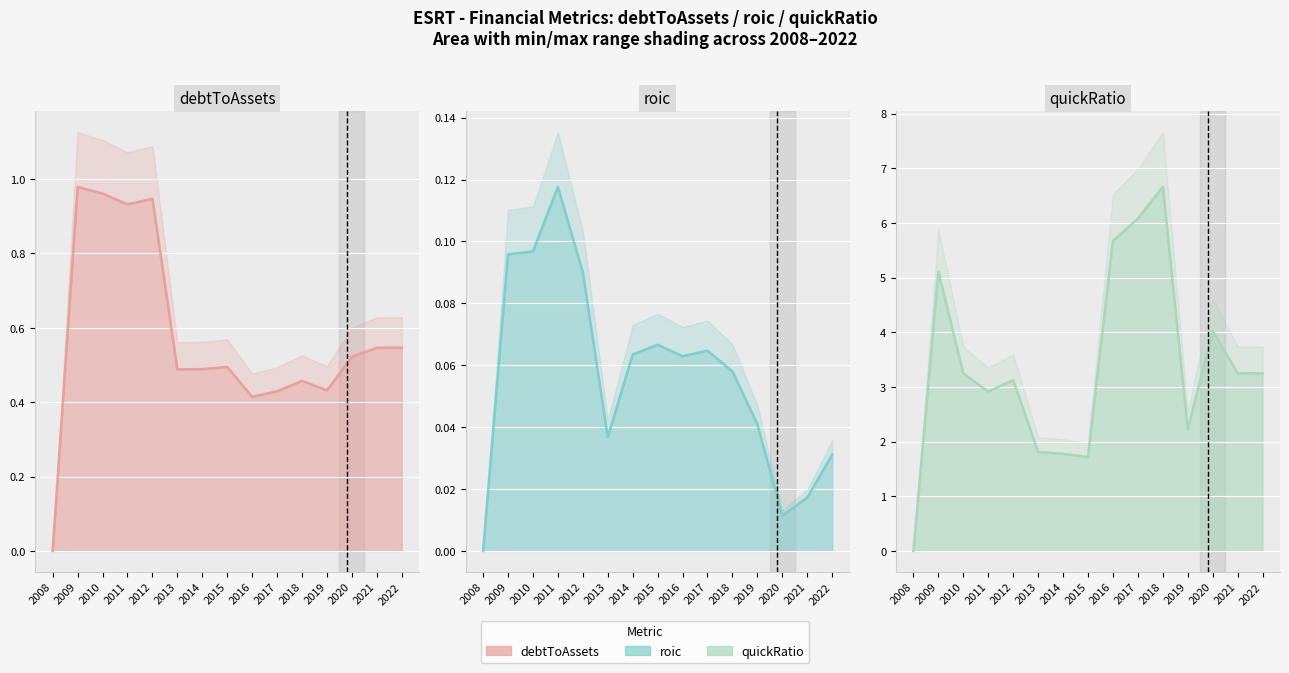

What is the approximate value of debtToAssets at 2013?

0.5